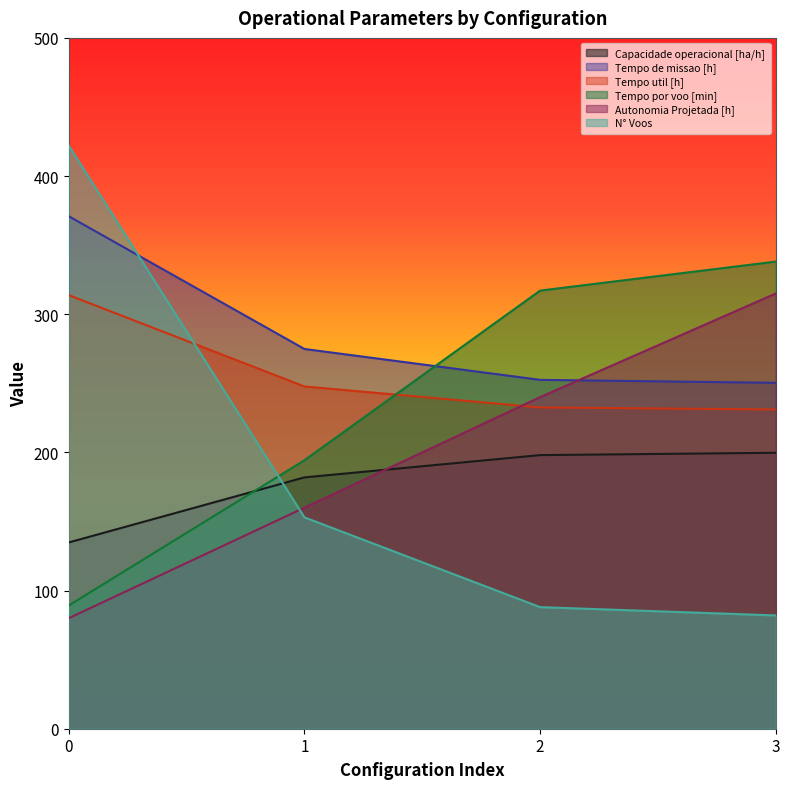

What are all the series names shown in the legend?

Capacidade operacional [ha/h], Tempo de missao [h], Tempo util [h], Tempo por voo [min], Autonomia Projetada [h], N° Voos